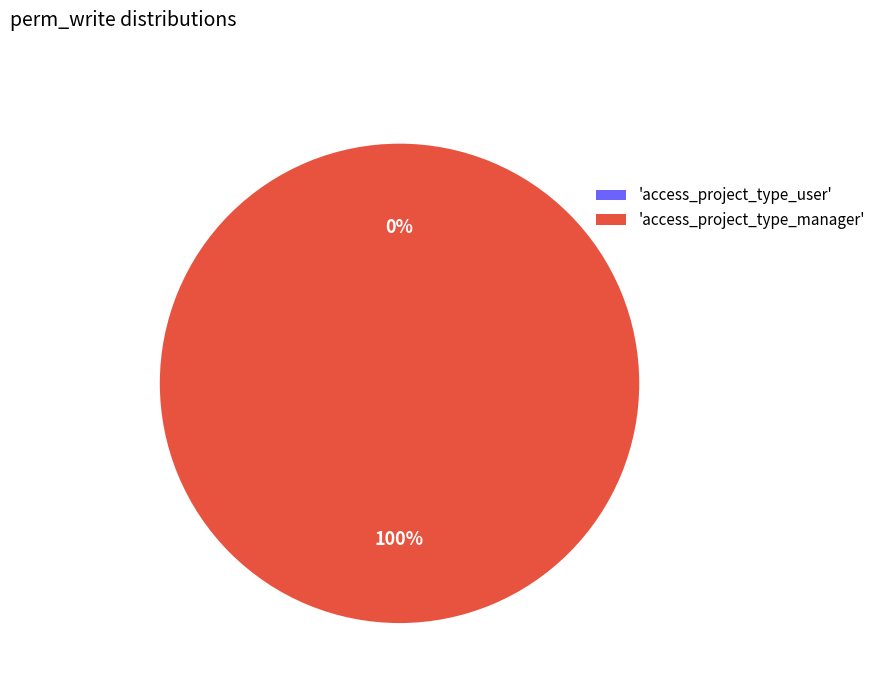

Rank the categories by value from highest to lowest.

access_project_type_manager, access_project_type_user